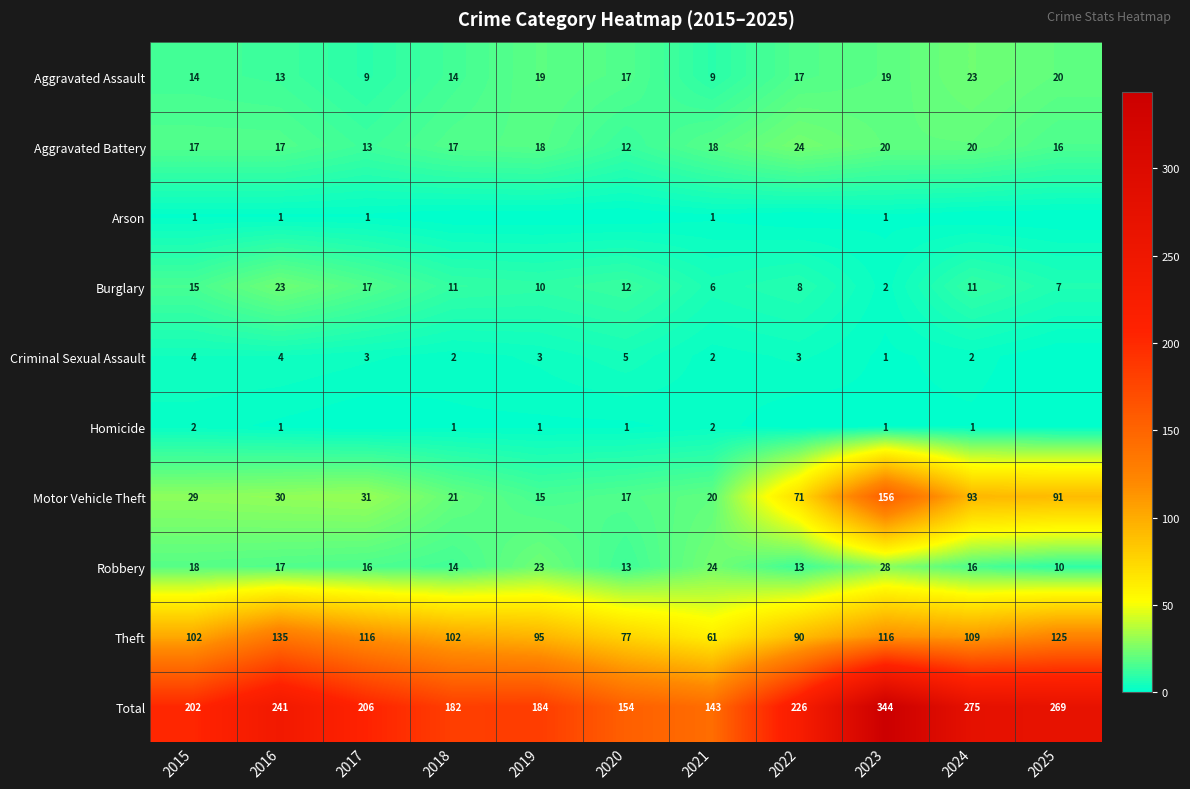

Rank the categories by Motor Vehicle Theft value from highest to lowest.

2023, 2024, 2025, 2022, 2017, 2016, 2015, 2018, 2021, 2020, 2019